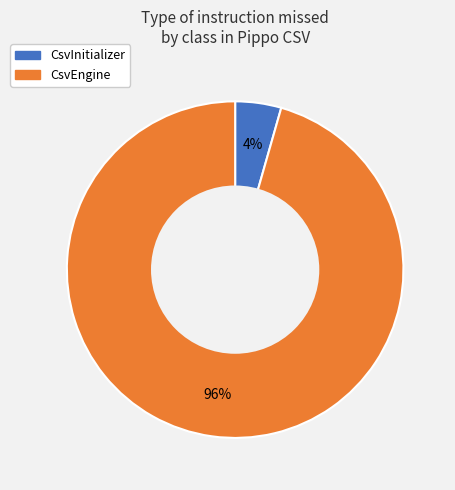

How many segments does this pie chart have?

2